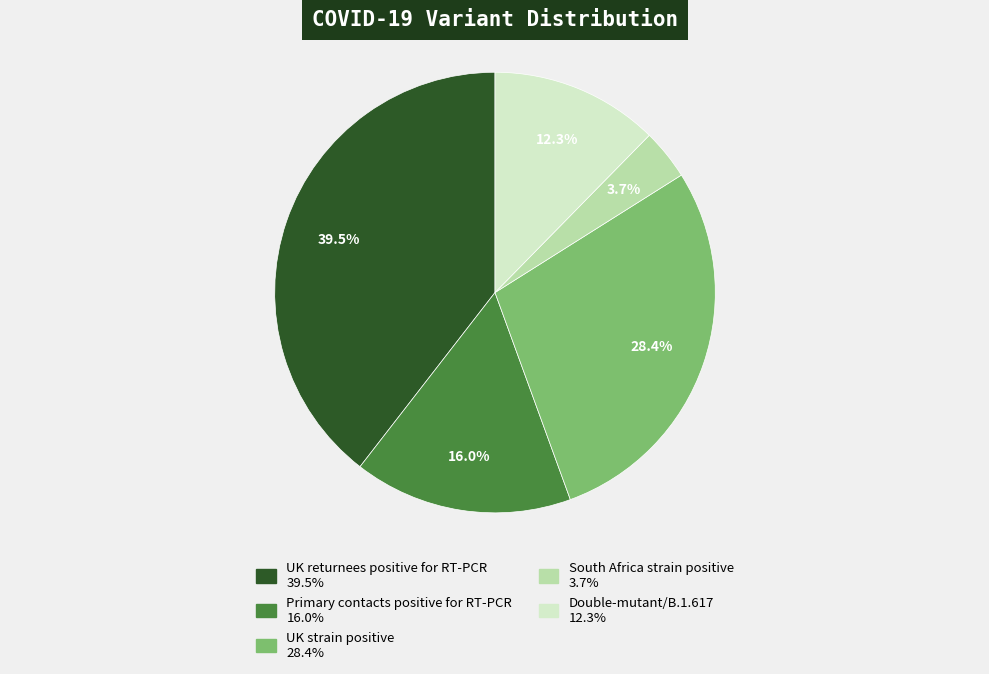

Is it true that UK strain positive is 28% of the pie?

True